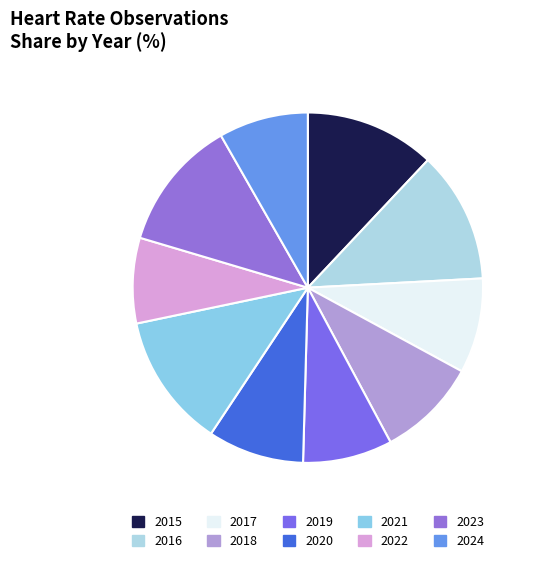

How many slices are in this pie chart?

10